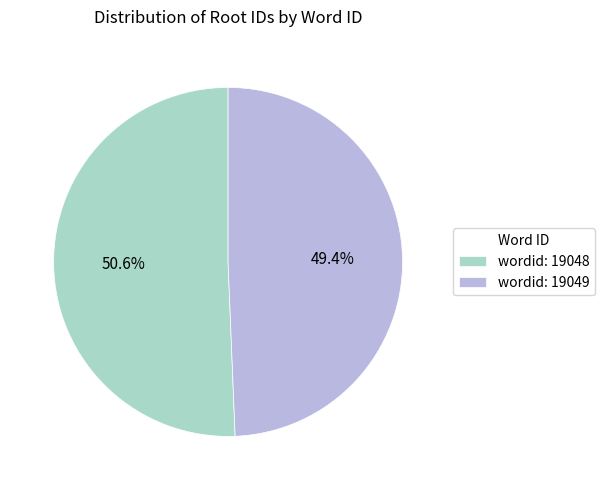

Which slice represents more than half of the pie?

wordid: 19048